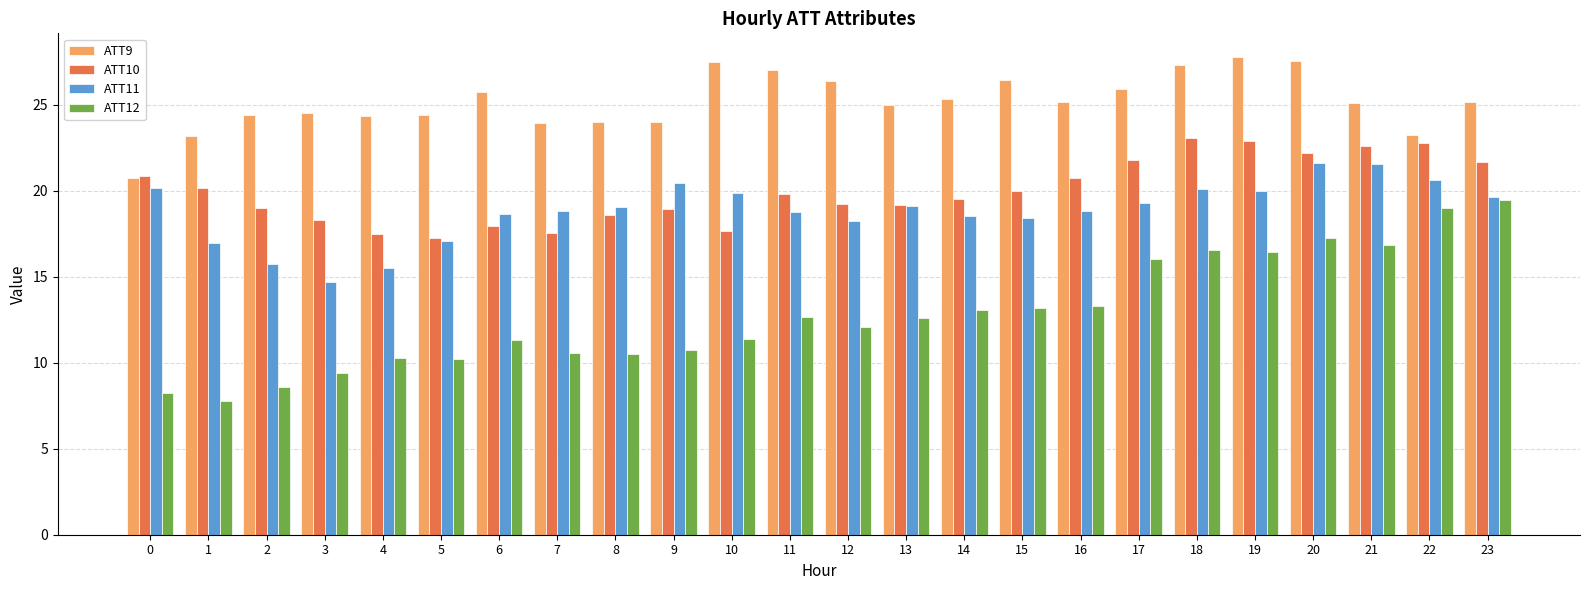

The value of ATT9 at 11 is 27.0. True or false?

True